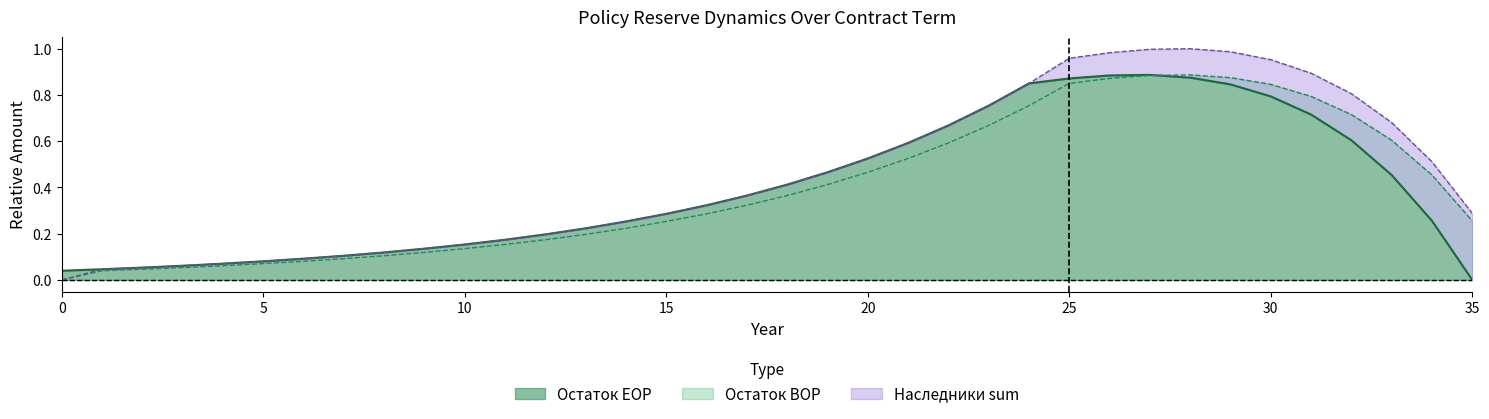

True or false: Остаток EOP and Наследники sum cross at least once.

False